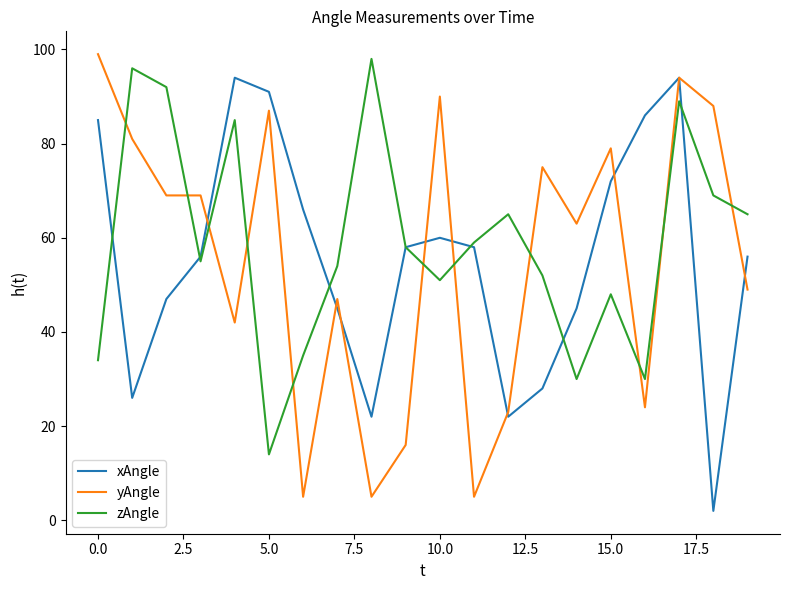

How many times do zAngle and yAngle cross each other?

11